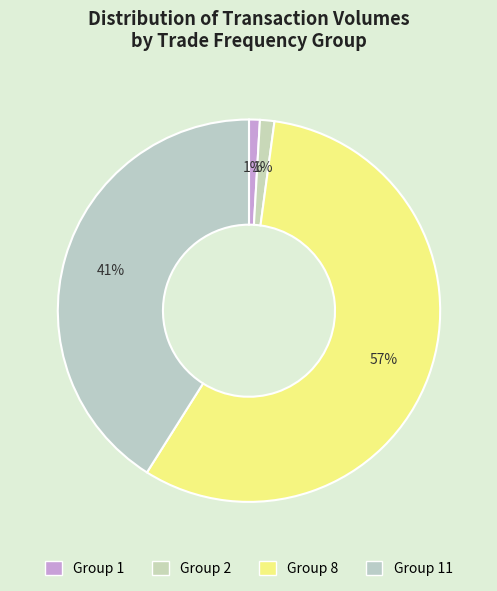

To the nearest percent, what is the average slice percentage?

25%